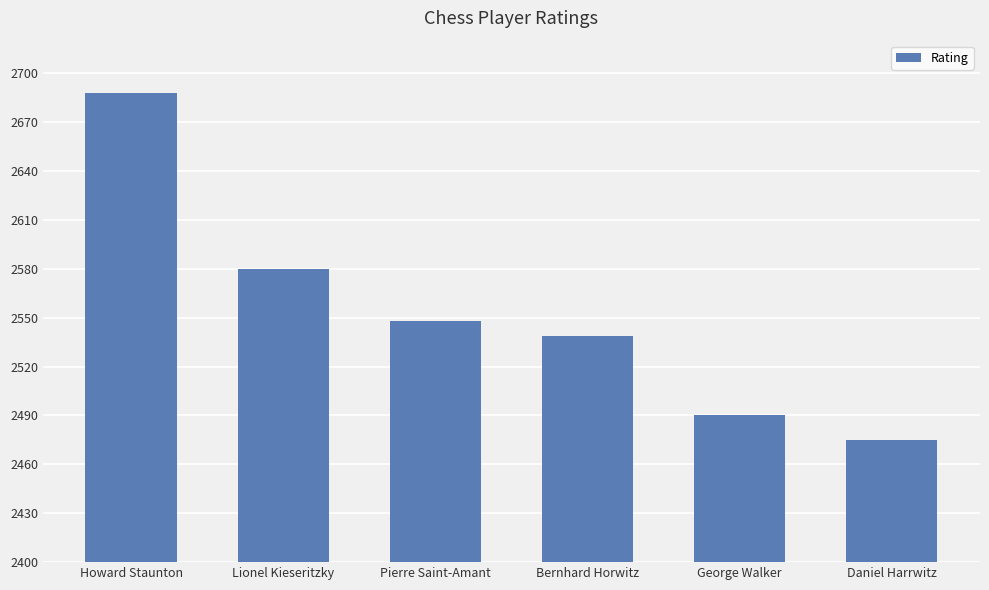

What is the maximum value shown in the chart?

2688